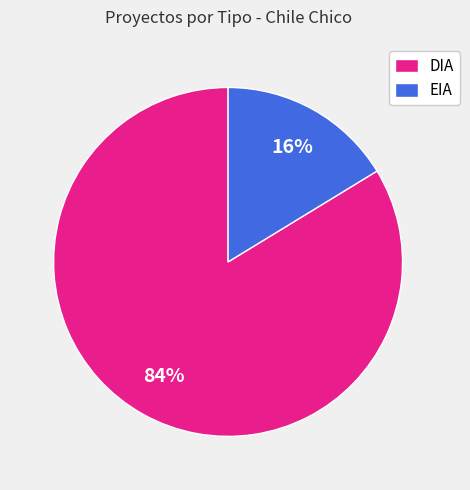

Do DIA and EIA together represent more than half of the pie?

Yes